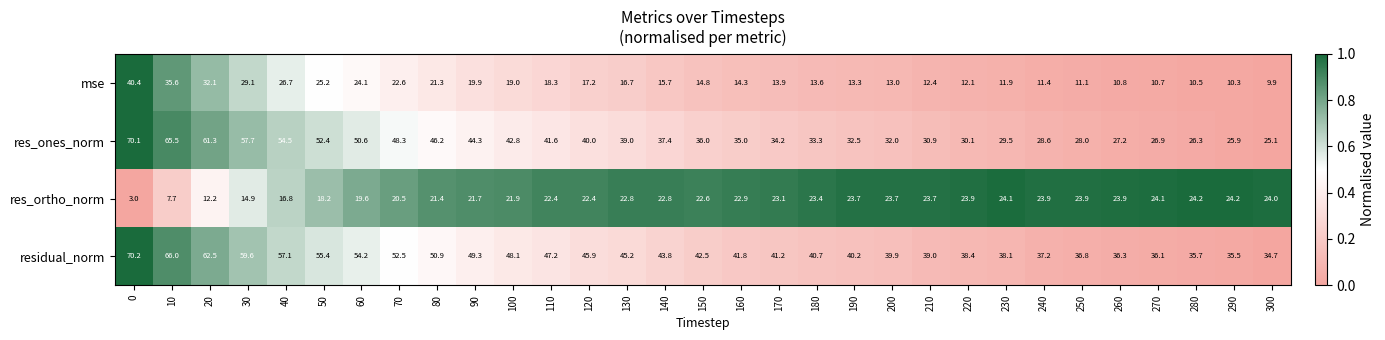

Which series has the largest total across all categories?

residual_norm